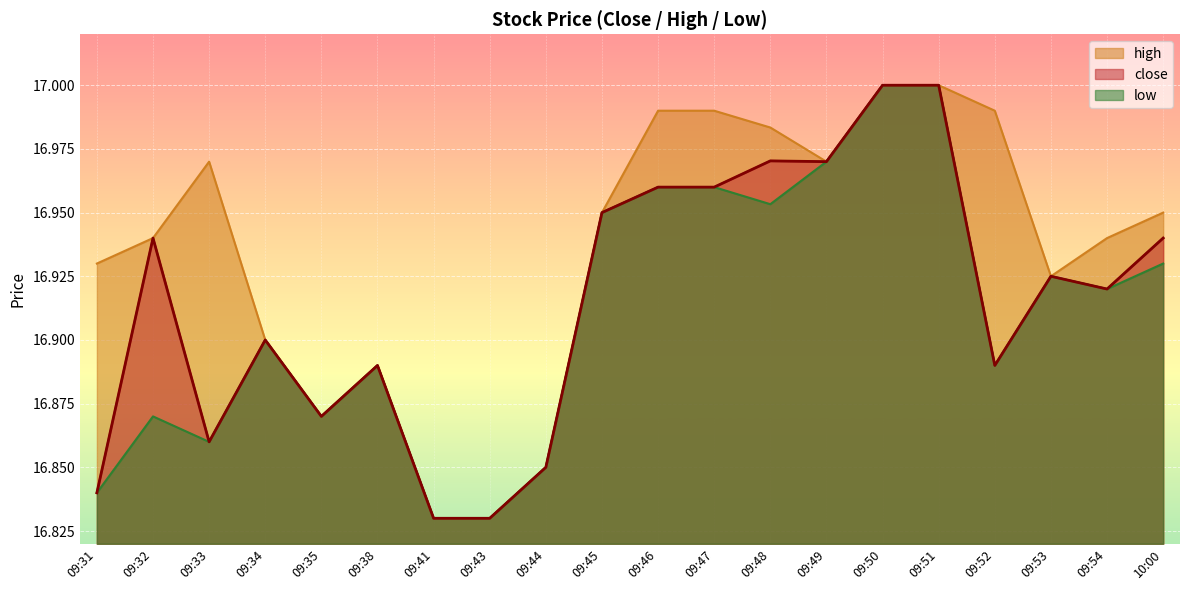

At which category is the sum across all series the highest?

09:50